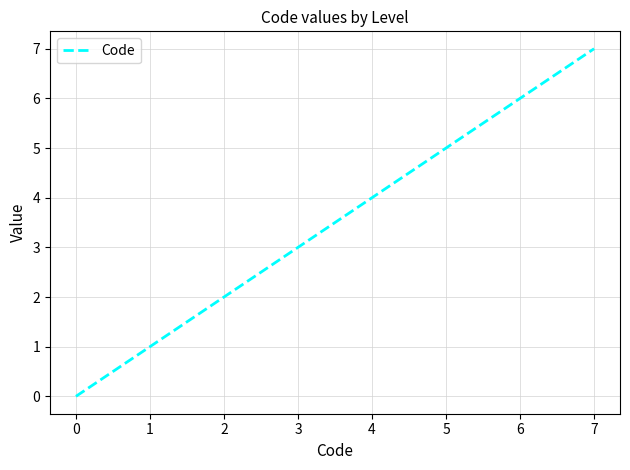

Is this an area chart (filled region under the line)?

No